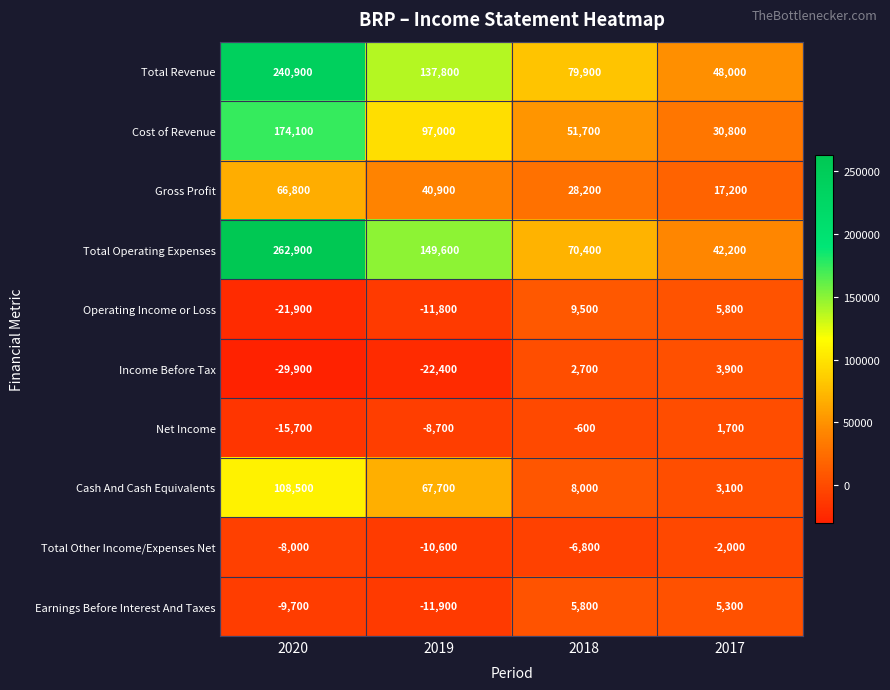

Where is Earnings Before Interest And Taxes nearest to the value -3050?

2020